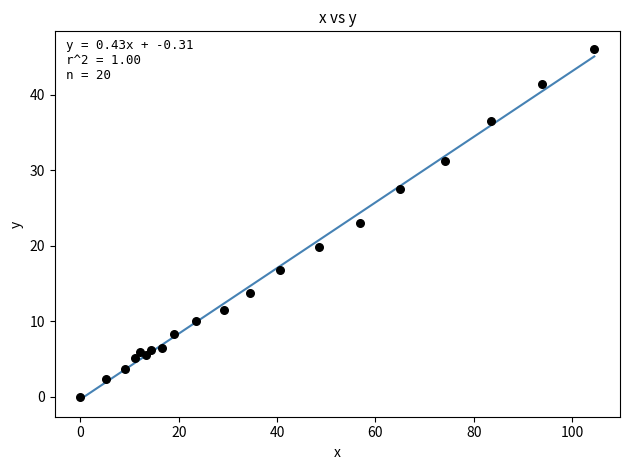

What is the range of Y values (max minus min)?

46.1